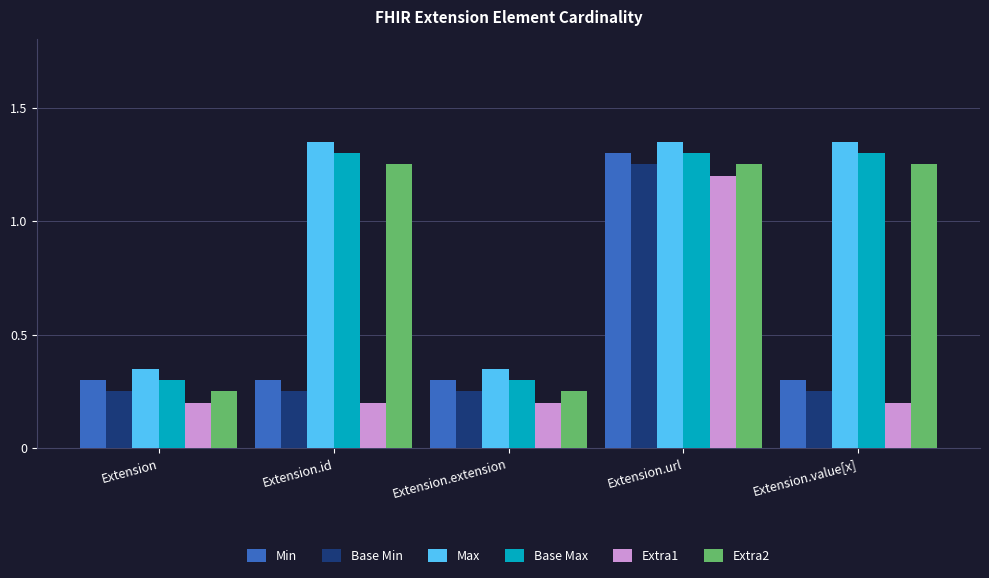

Does the chart contain stacked bars?

No